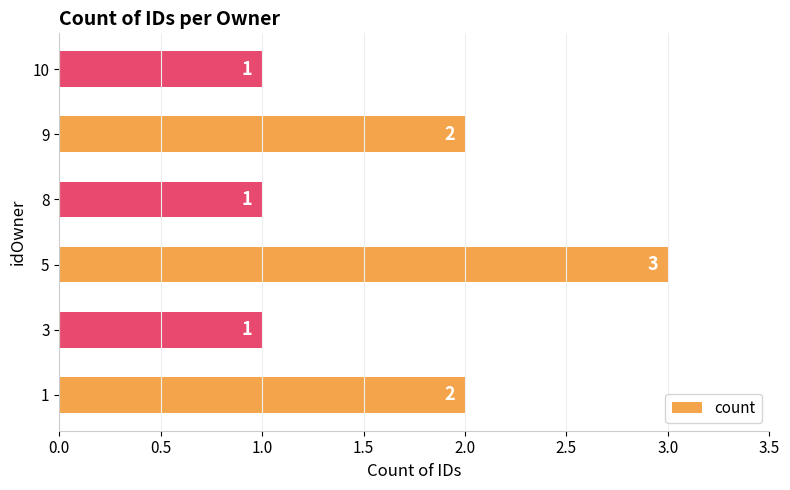

True or false: the data shows 3 at 1.

False